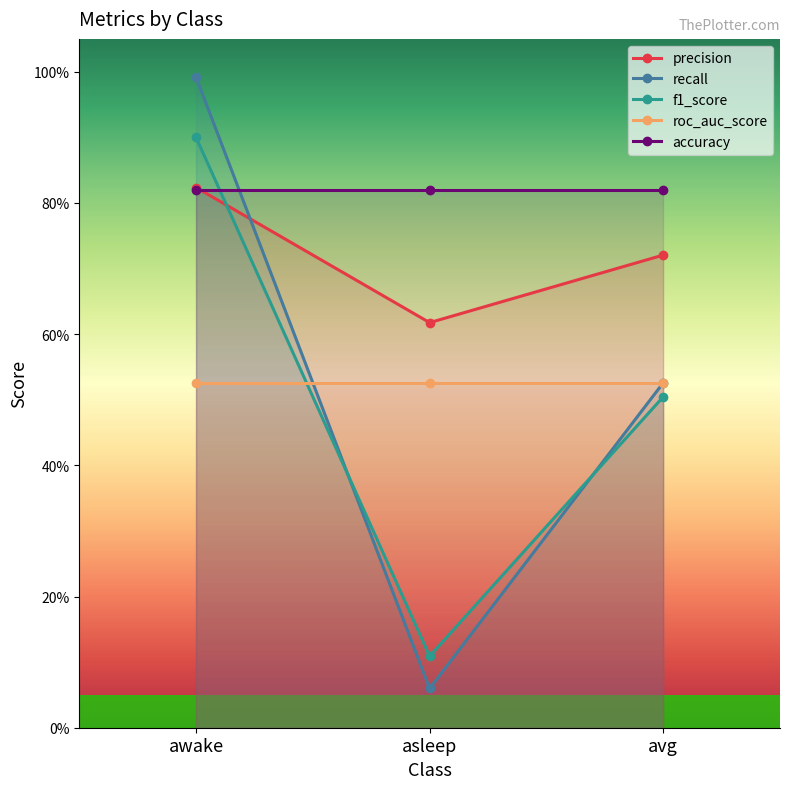

Between awake and asleep, which series saw the biggest shift?

recall